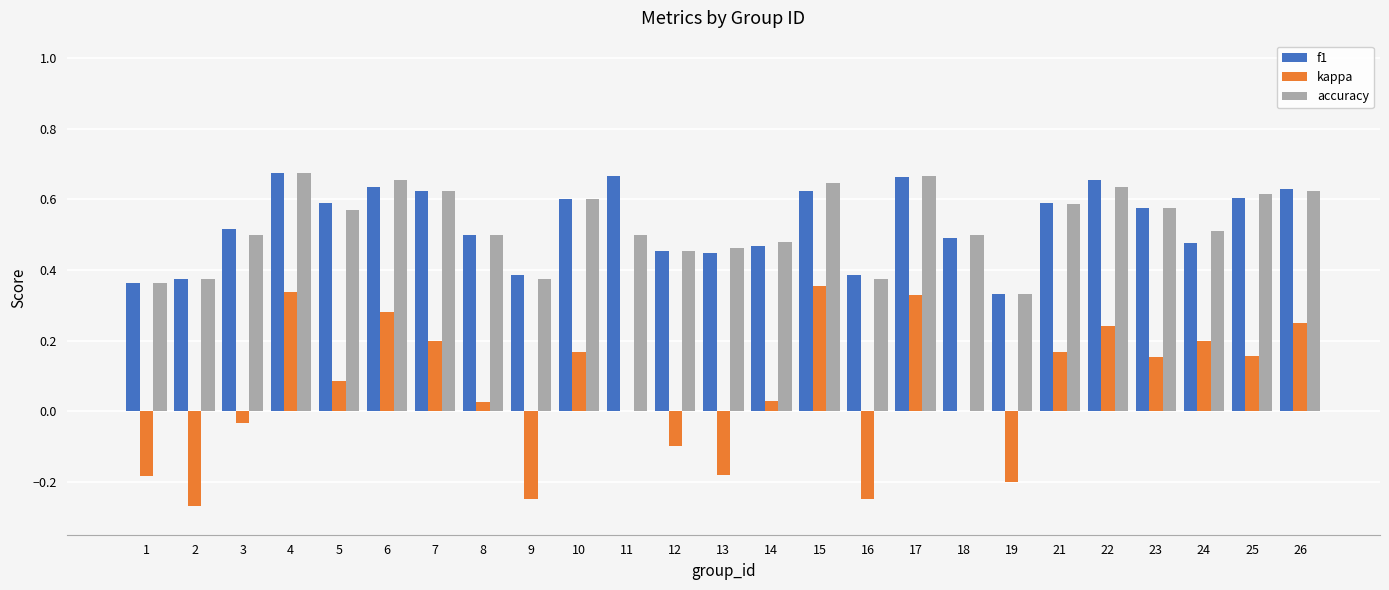

Which series changed the most between 1 and 24?

kappa